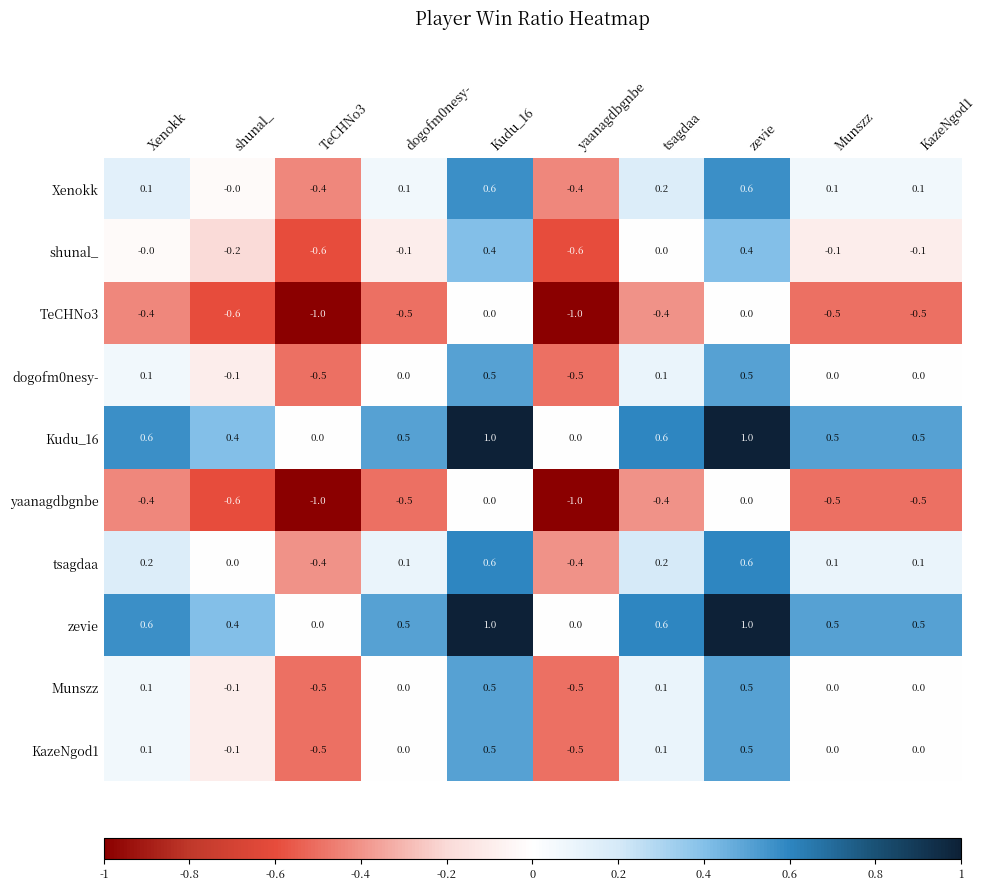

The value of Xenokk at dogofm0nesy- is 0.1. True or false?

True